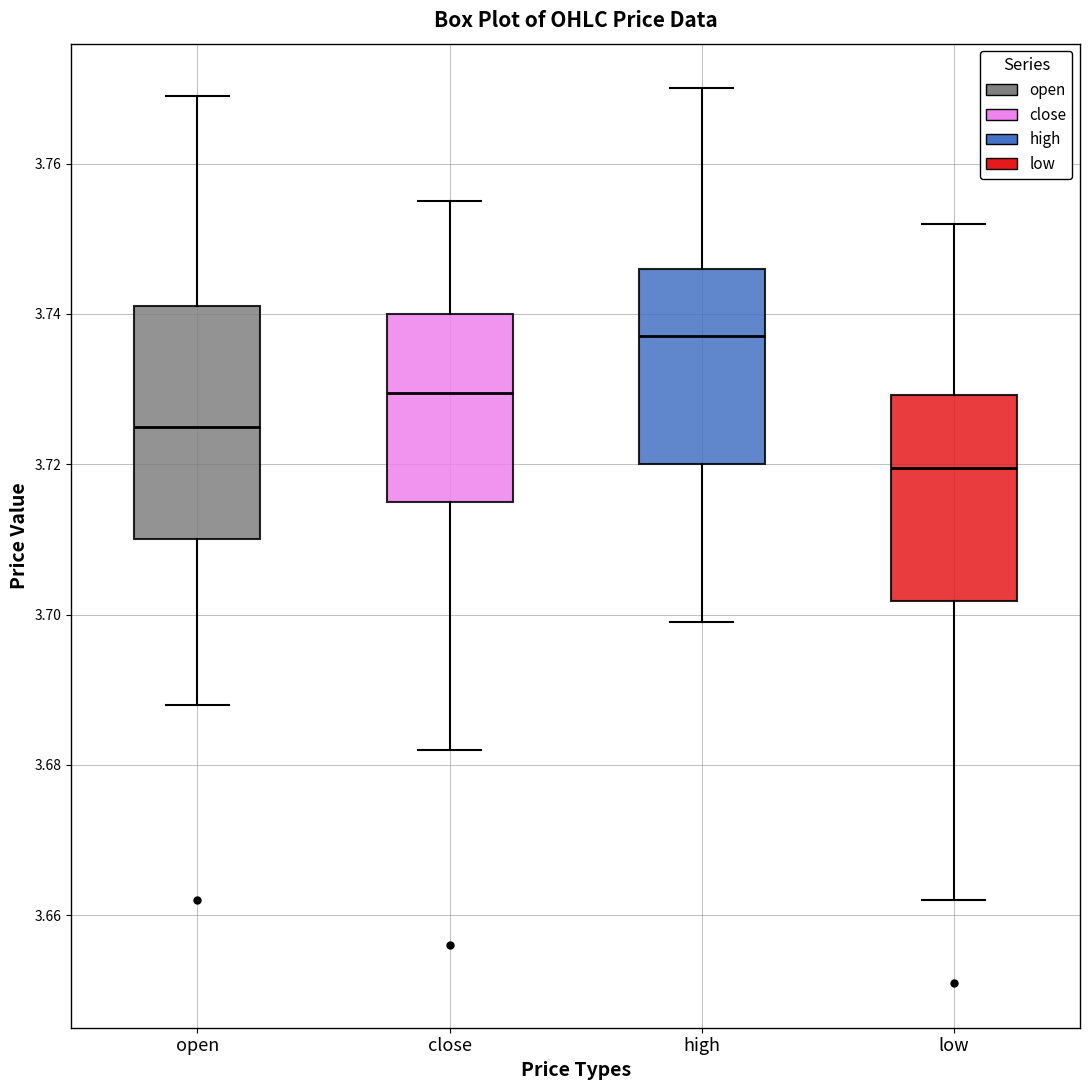

Reading left to right, read every box against the y-axis: the position of its median line, the range the box covers, and the ends of its whiskers. The values are not printed on the chart, so give them approximately, as read against the axis.

open: median 3.726, box 3.710 to 3.742, whiskers 3.688 to 3.770
close: median 3.730, box 3.716 to 3.740, whiskers 3.682 to 3.756
high: median 3.738, box 3.720 to 3.746, whiskers 3.700 to 3.770
low: median 3.720, box 3.702 to 3.730, whiskers 3.662 to 3.752